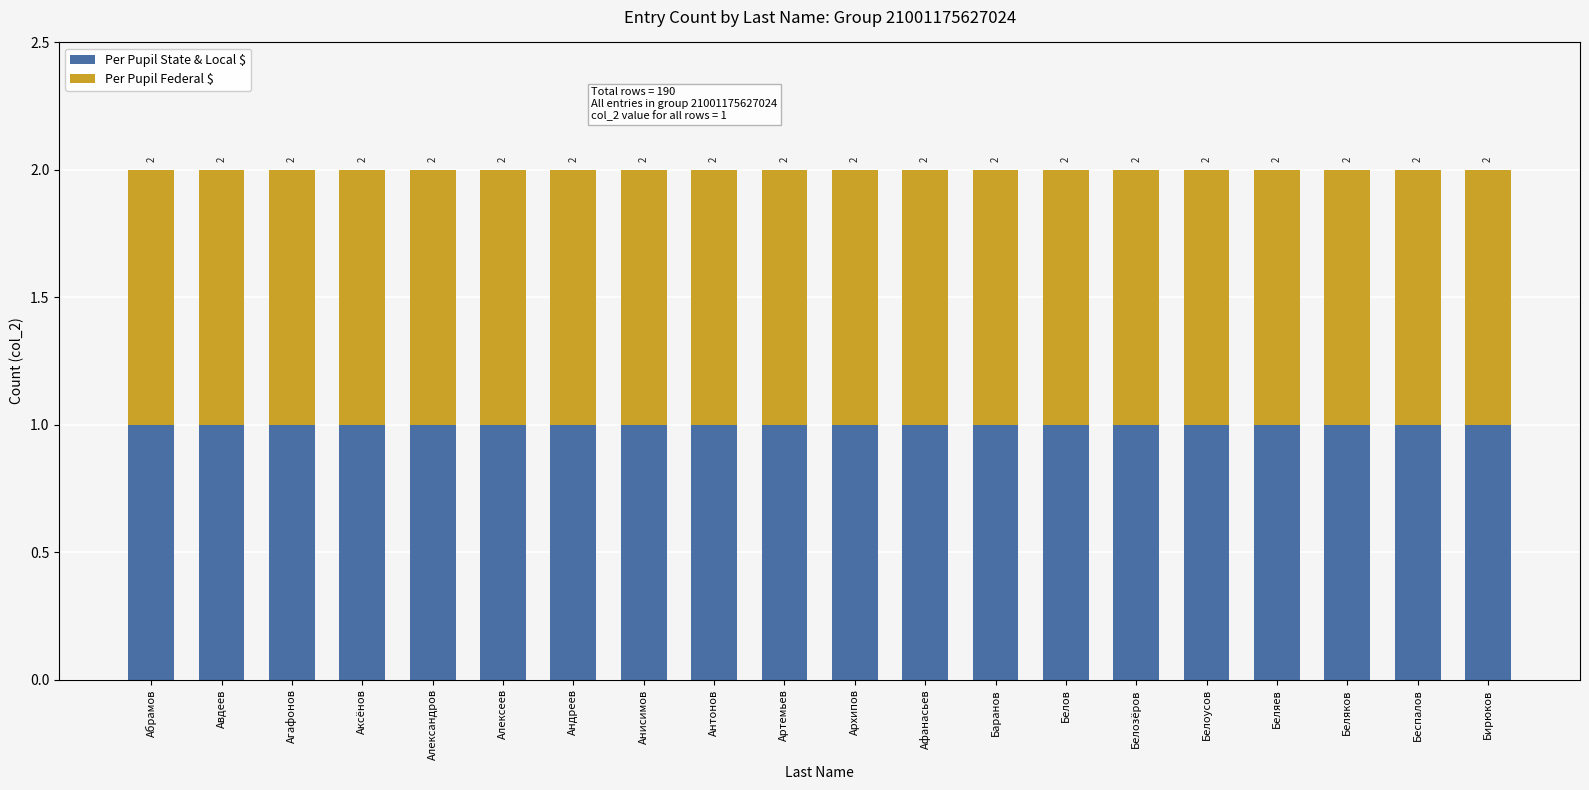

How many bars are there in total?

40